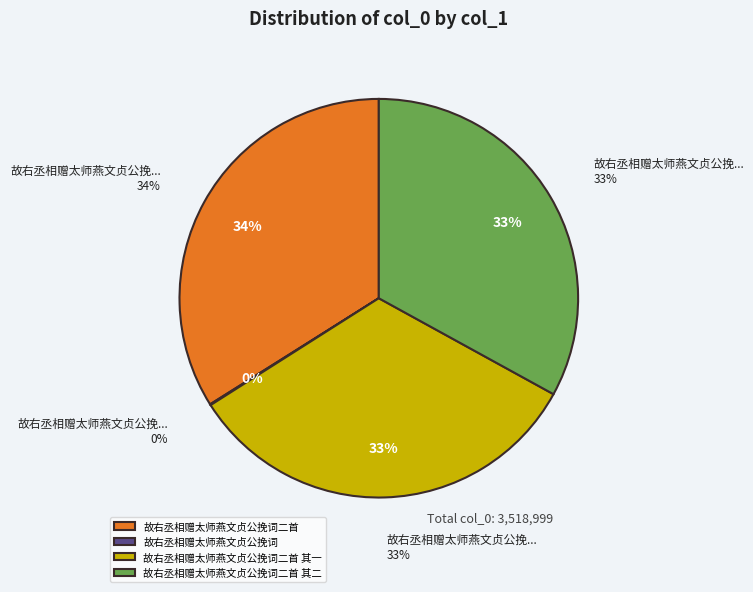

How many segments does this pie chart have?

4